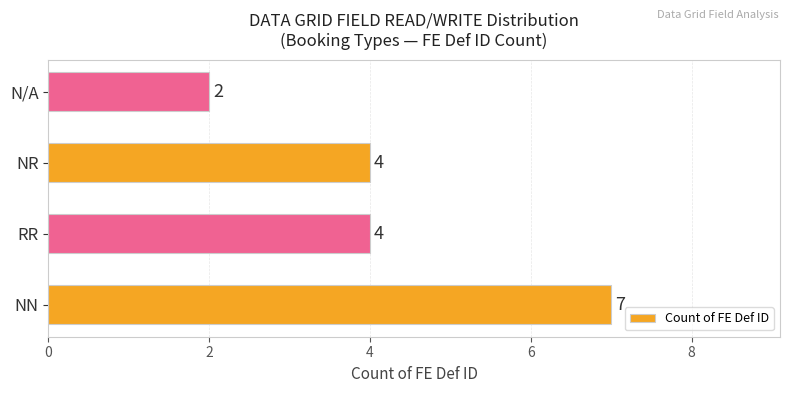

What is the sum of all values?

17